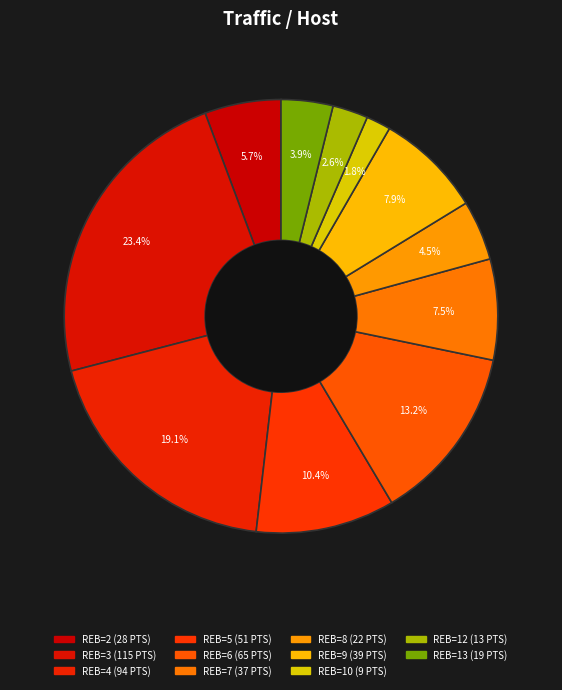

How many segments does this pie chart have?

11